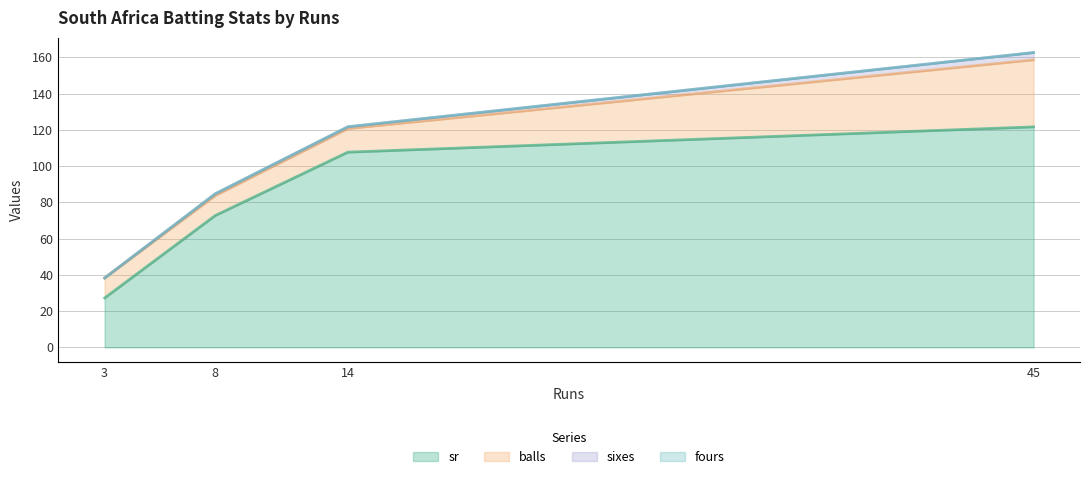

How many values in sixes are above zero?

3